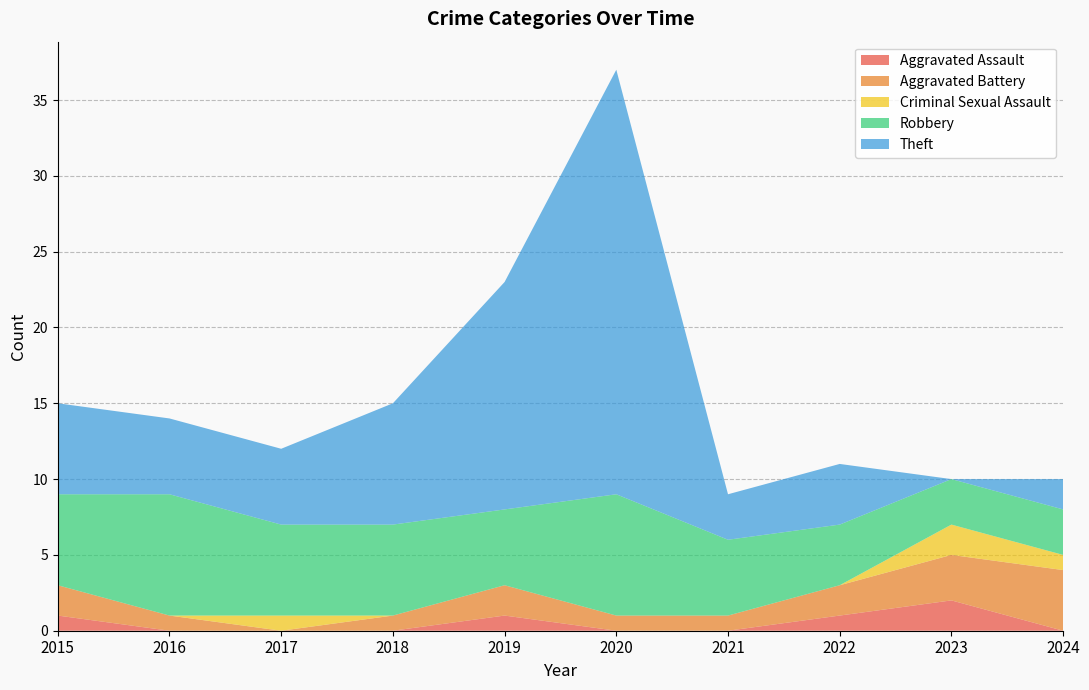

Reading left to right, list all the values displayed in this chart.

Aggravated Assault: 1	0	0	0	1	0	0	1	2	0
Aggravated Battery: 2	1	0	1	2	1	1	2	3	4
Criminal Sexual Assault: 0	0	1	0	0	0	0	0	2	1
Robbery: 6	8	6	6	5	8	5	4	3	3
Theft: 6	5	5	8	15	28	3	4	0	2